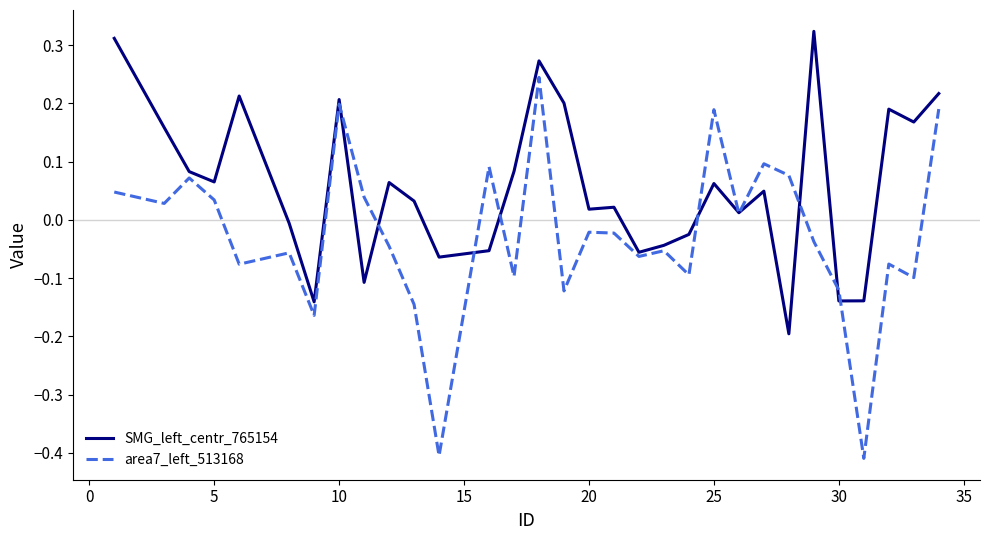

Which series has the largest total across all categories?

SMG_left_centr_765154